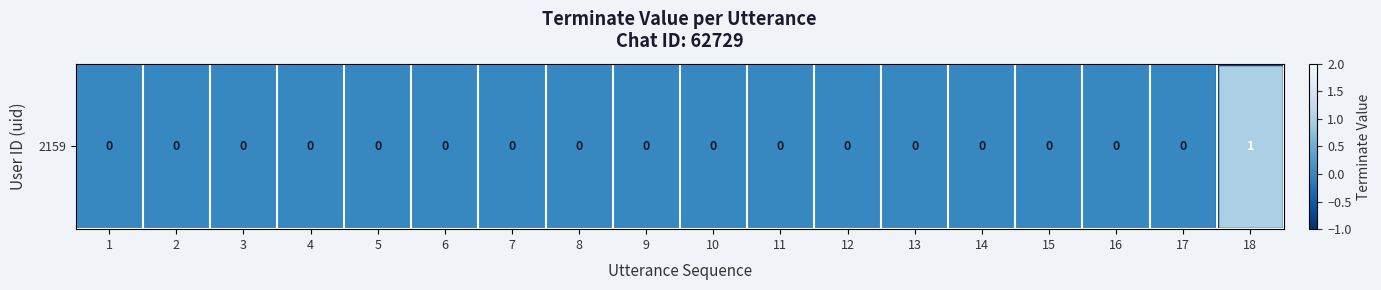

Reading left to right, extract all data points from this chart.

0	0	0	0	0	0	0	0	0	0	0	0	0	0	0	0	0	1